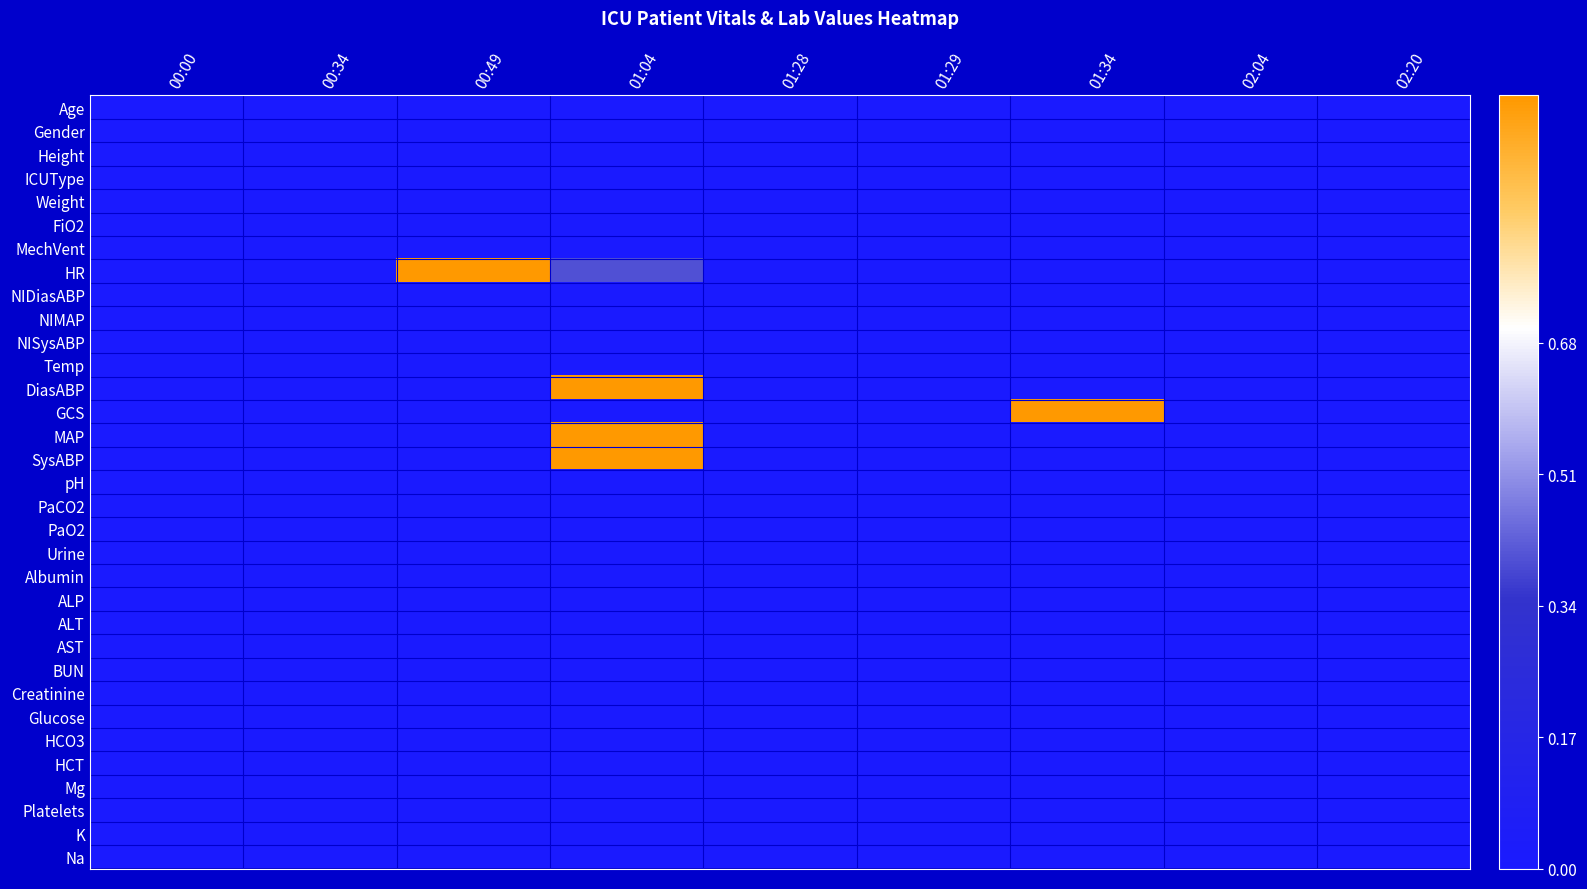

Count the number of data series in this chart.

33